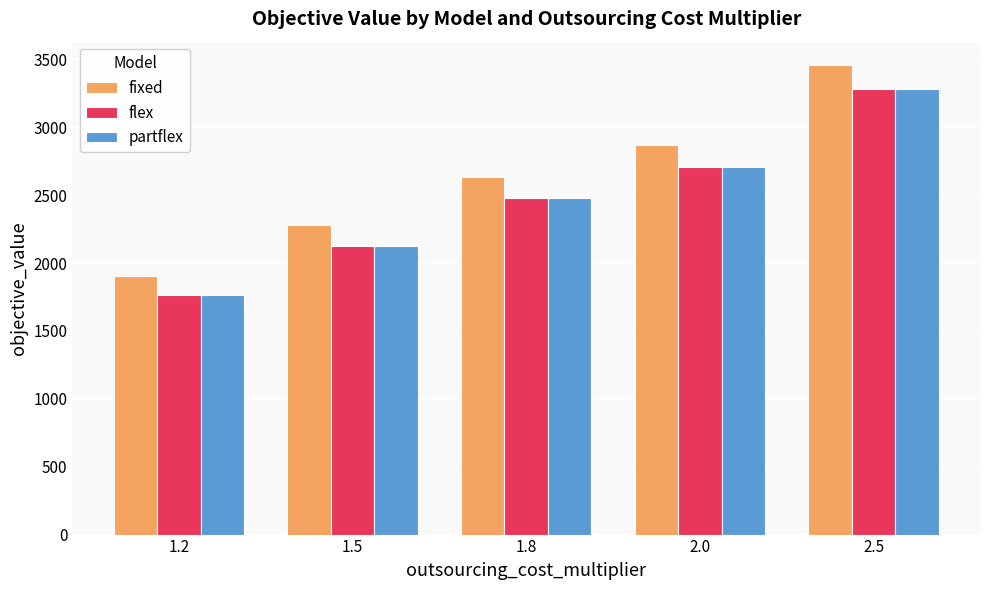

How many values in the partflex series are below 2478?

2